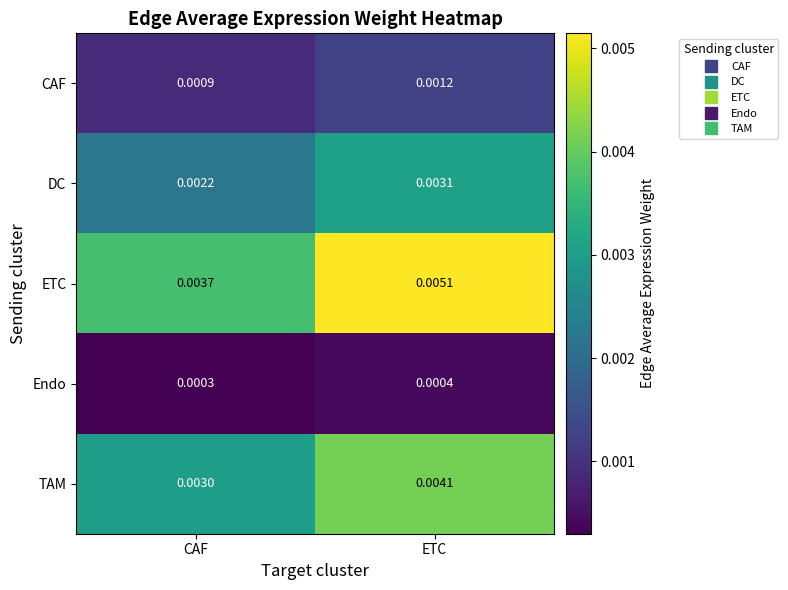

Where is Endo nearest to the value 0?

CAF